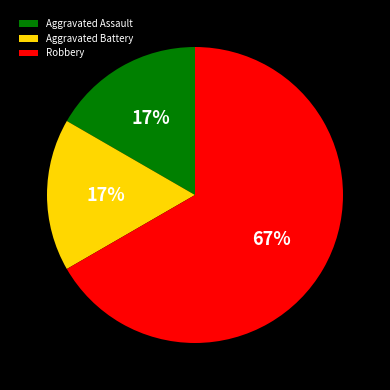

To the nearest percent, what is the difference between the largest and smallest slice percentages?

50%